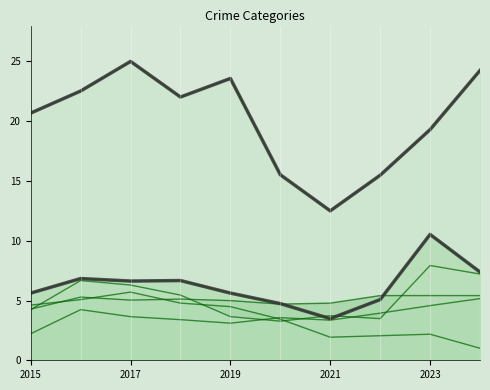

At which label does Theft reach its peak?

2017